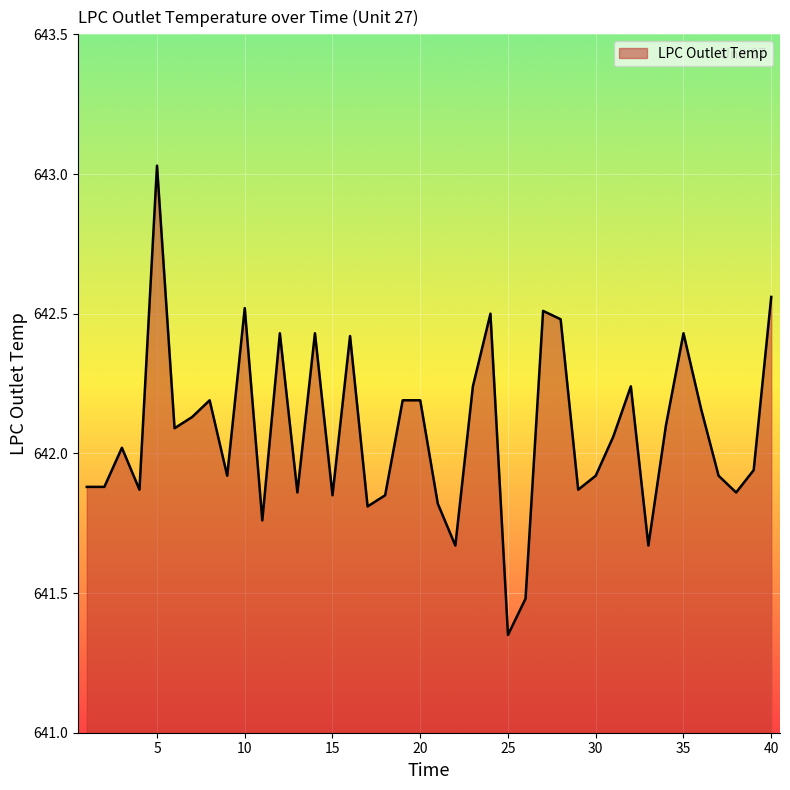

How many categories are shown in the chart?

40